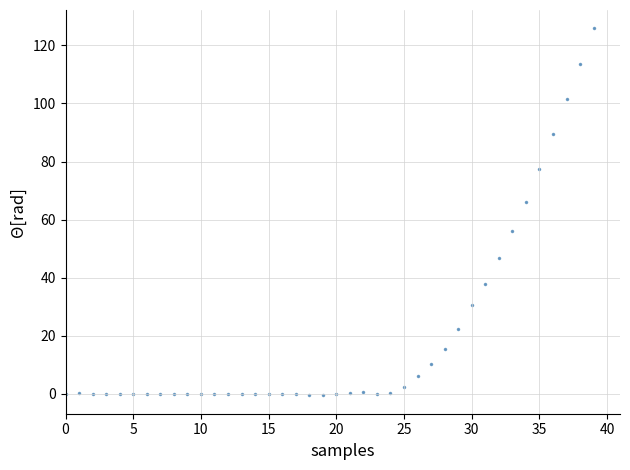

What Y value in the scatter plot is closest to 62?

66.1